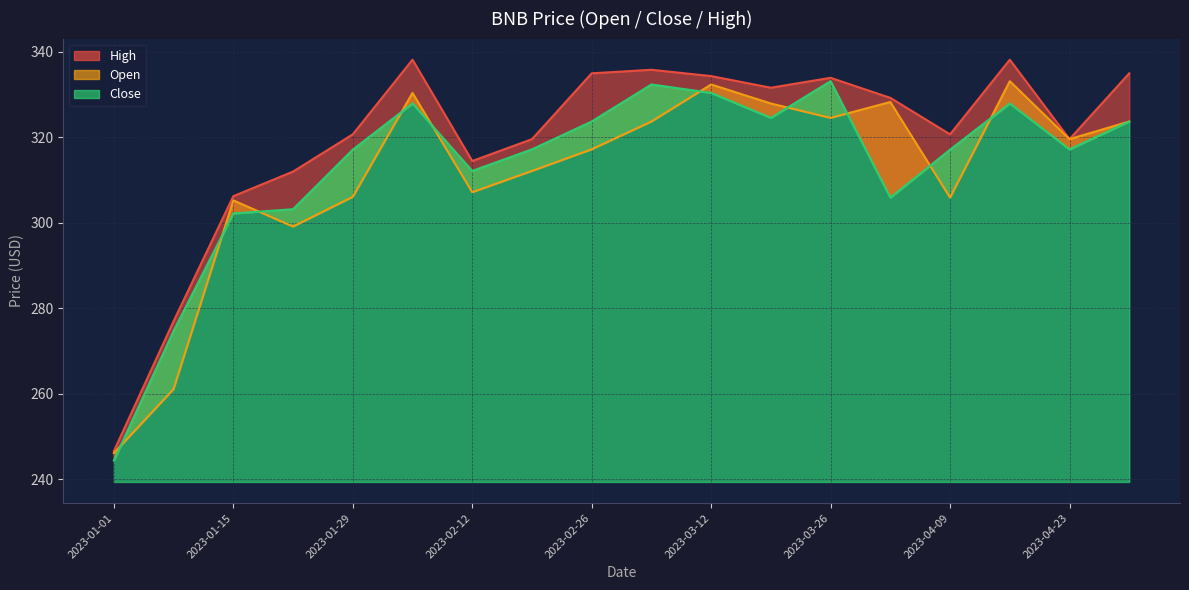

What position from the right is 2023-04-16?

3